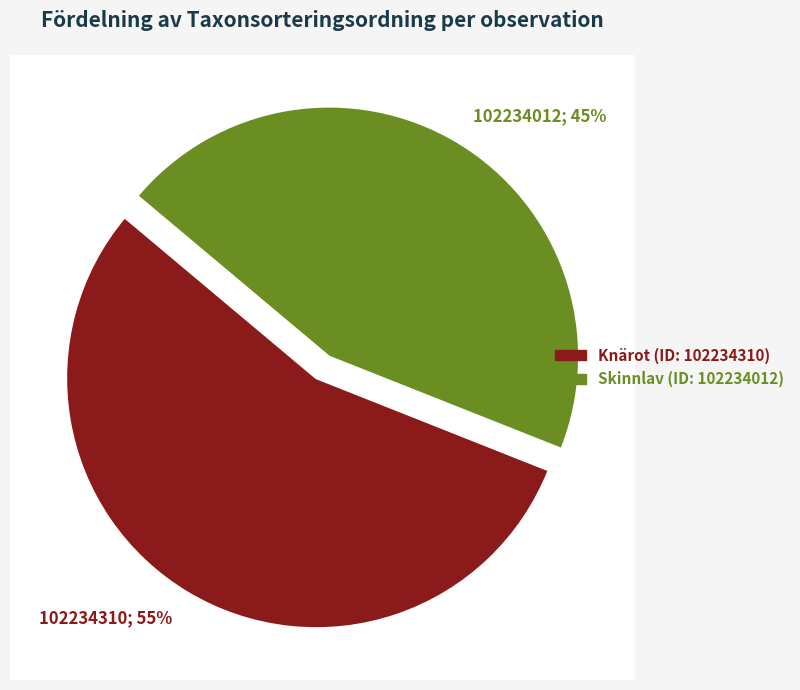

To the nearest percent, what percentage of the pie is Skinnlav (102234012)?

45%